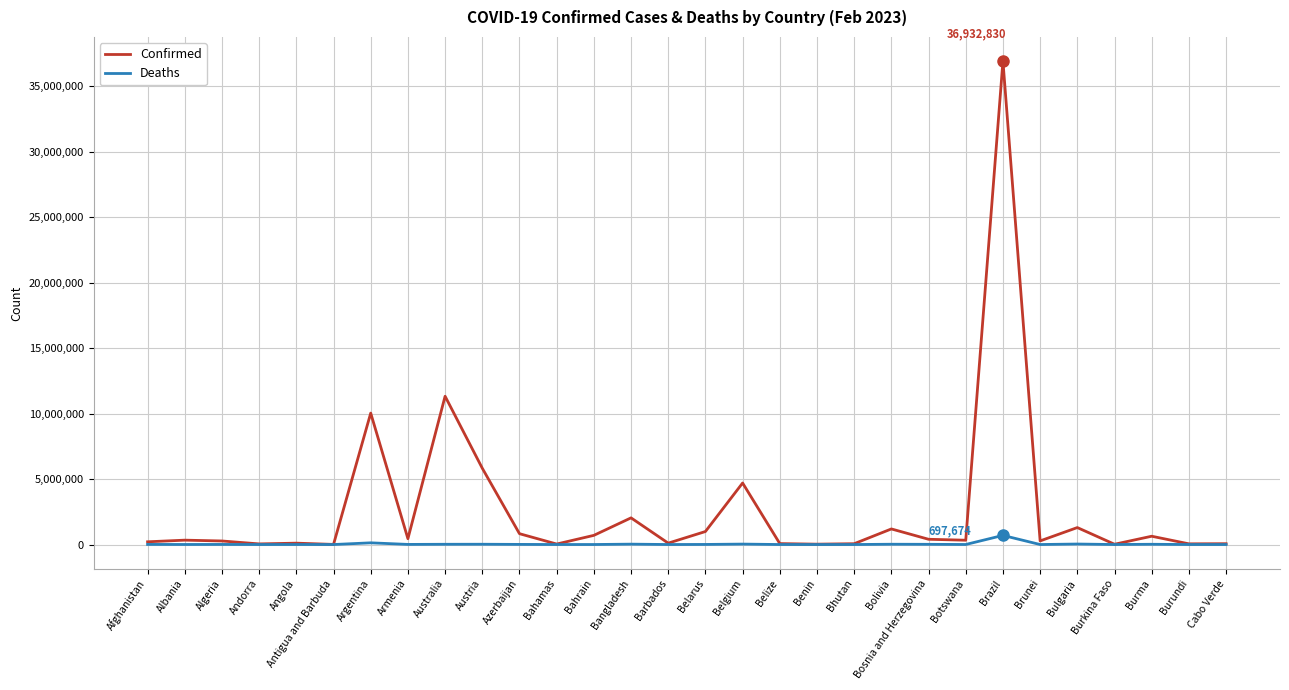

What is the maximum value shown in the chart?

36932830